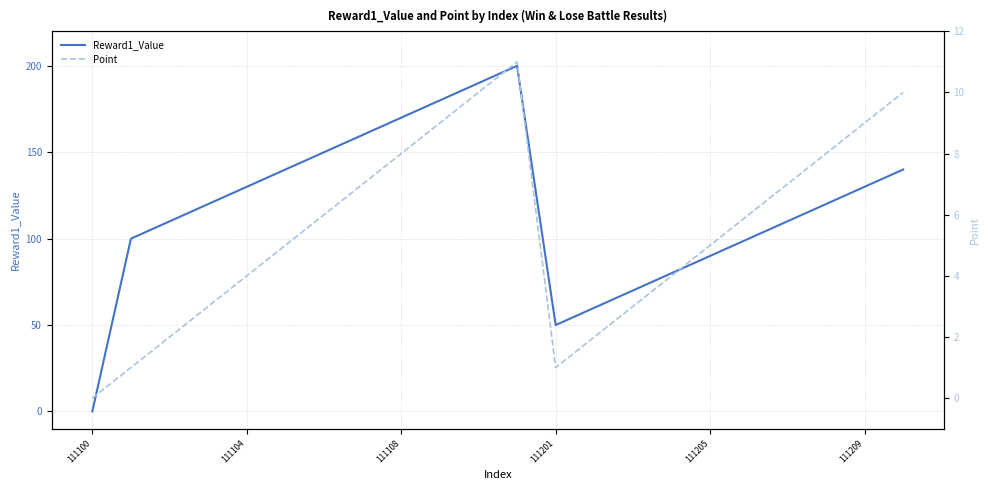

The Reward1_Value series shows 100 at 17. True or false?

True